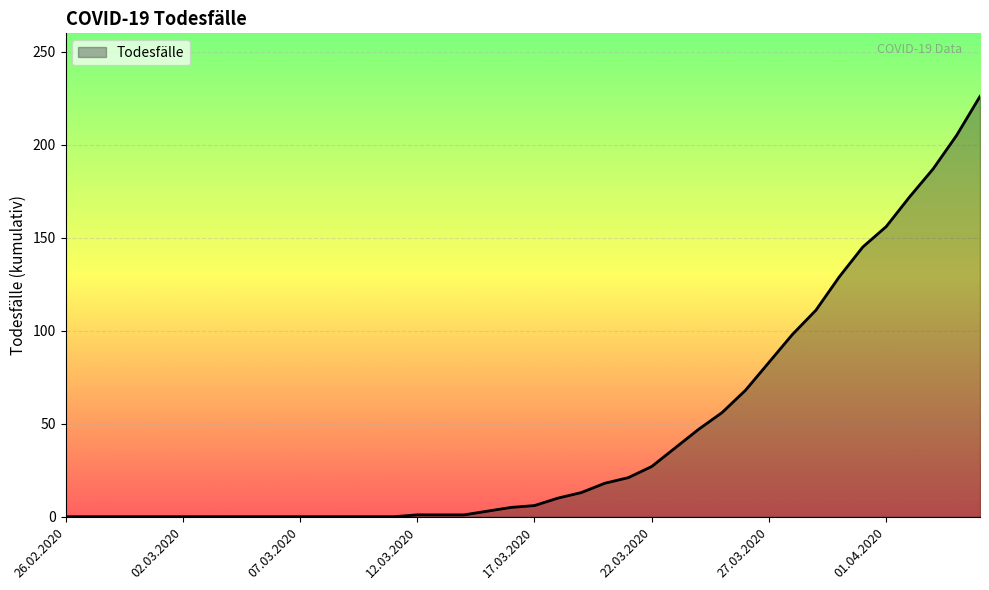

What is the greatest value displayed?

226